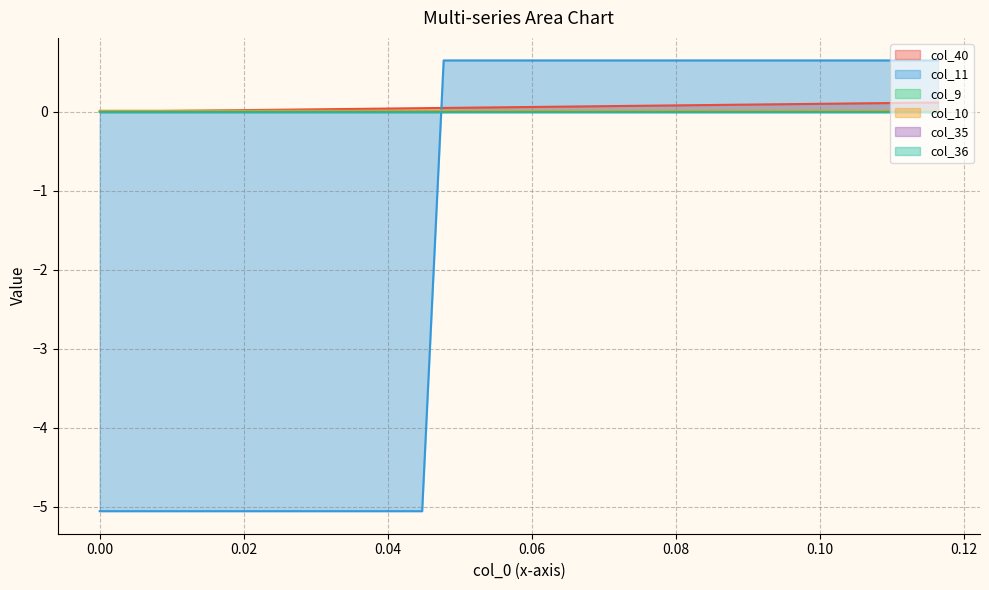

What is the highest value of the col_11 series?

0.6